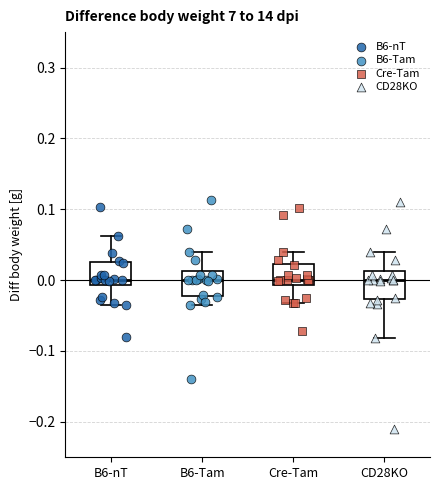

Where is the upper edge of the box for Cre-Tam on the y-axis? The values are not printed on the chart, so give them approximately, as read against the axis.

0.02